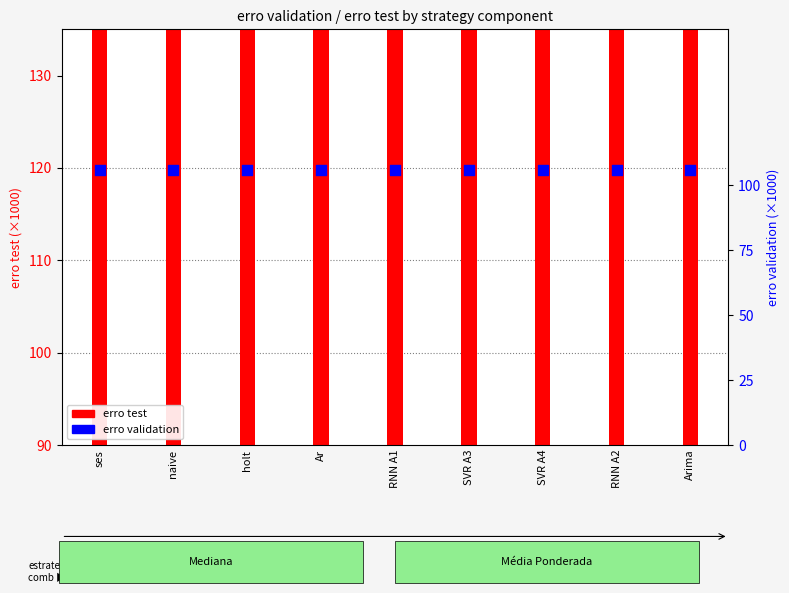

At which category is the sum across all series the highest?

ses